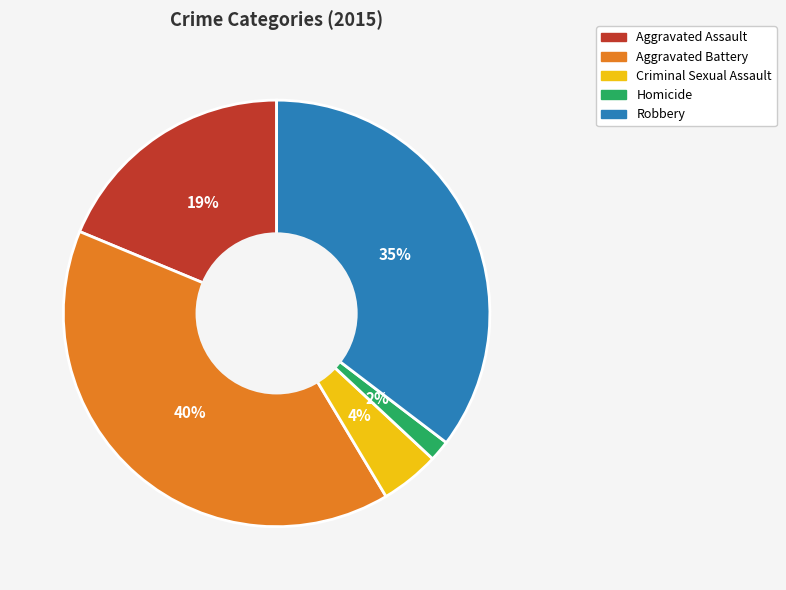

Count the number of slices in the pie.

5